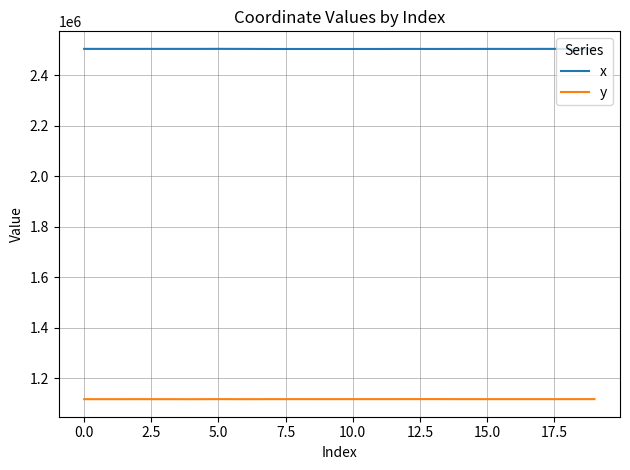

What is the greatest value displayed?

2504809.9